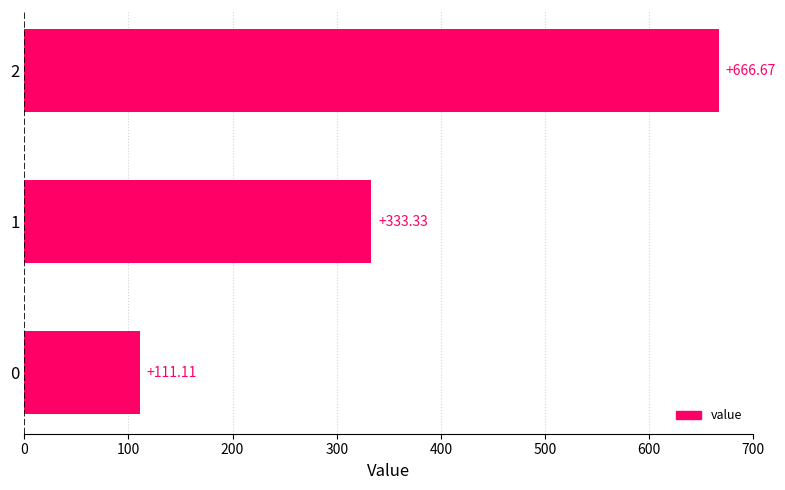

Is it true that the value at 0 is 182.4?

False